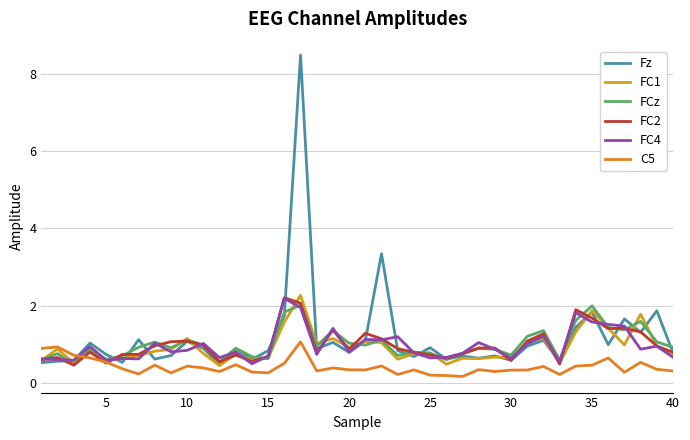

What is the lowest value of the FC1 series?

0.4